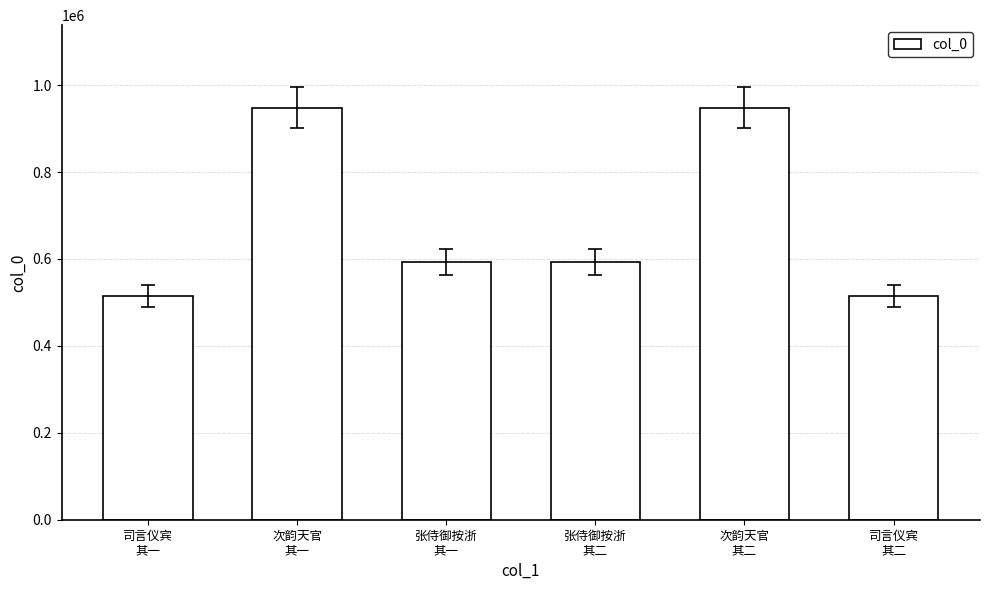

The value at 张侍御按浙
其一 is 592289. True or false?

True